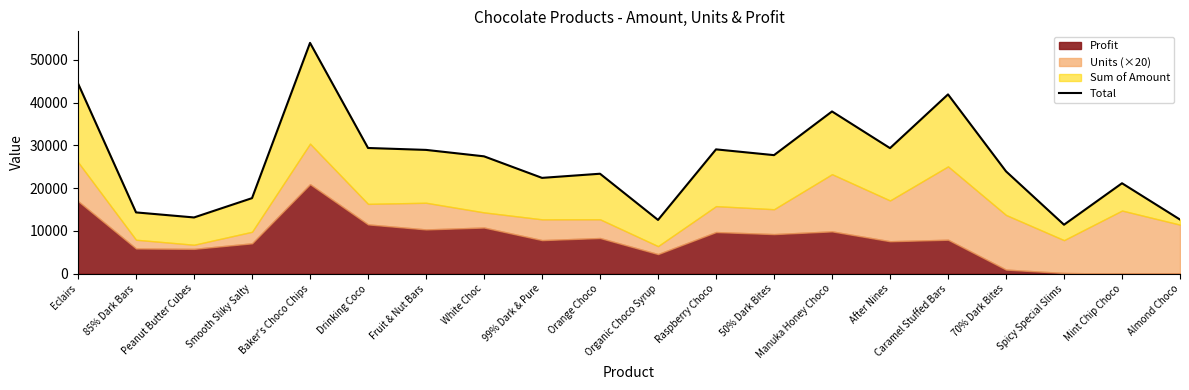

Where is the data nearest to the value 32719?

Drinking Coco